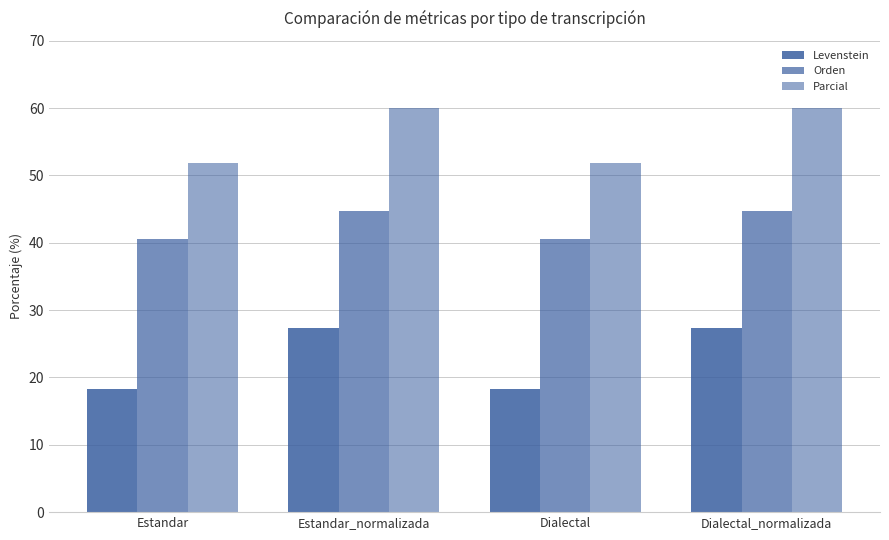

At which label does Orden first exceed 44?

Estandar_normalizada